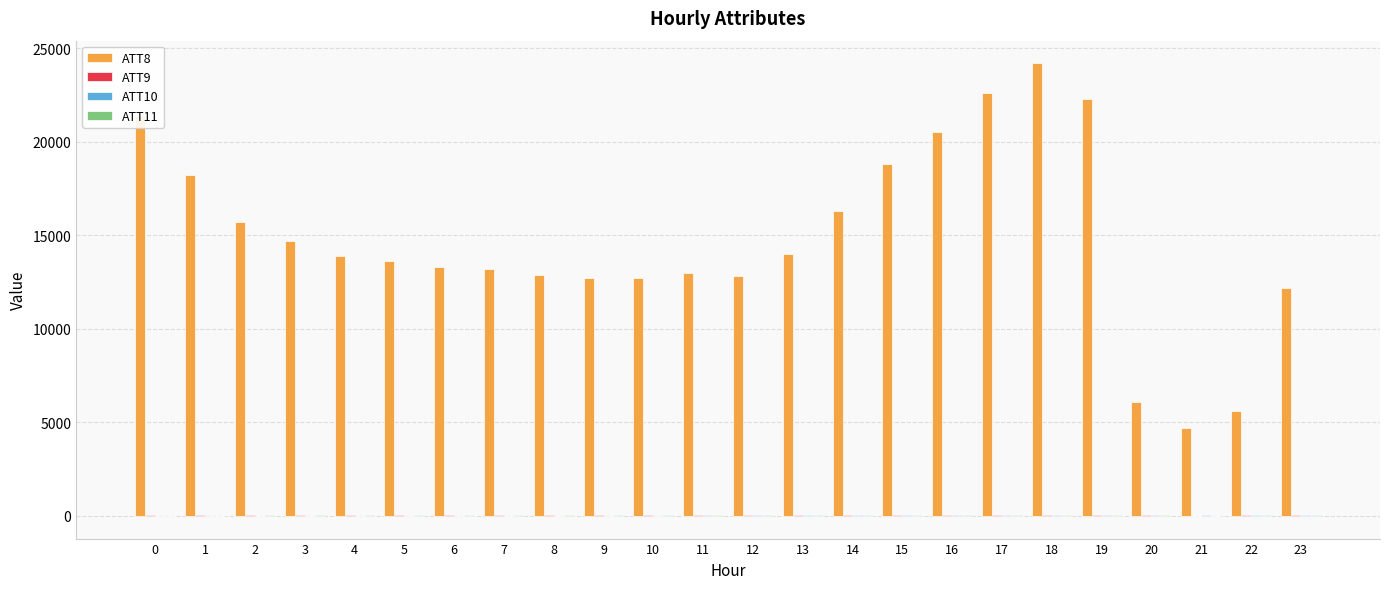

How many groups of bars are there?

24